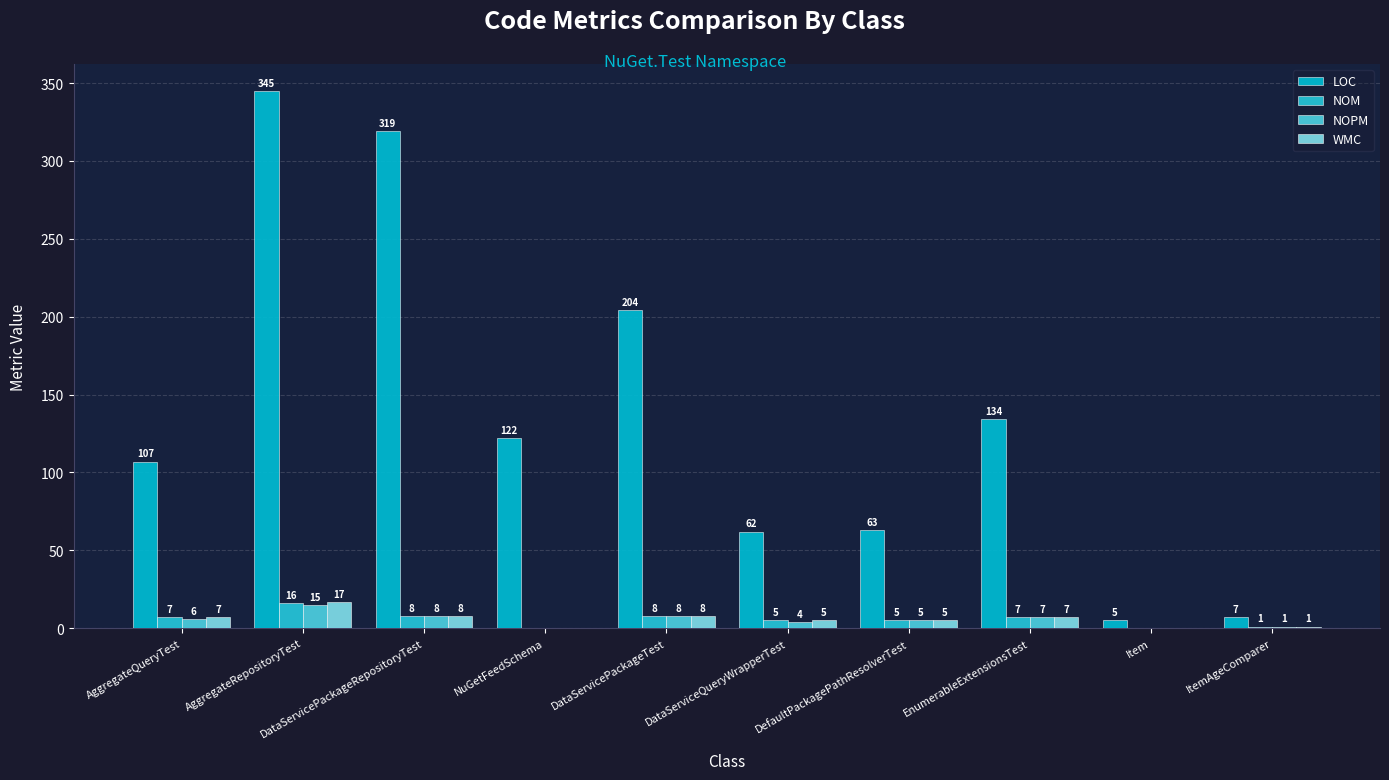

What are all the series names shown in the legend?

LOC, NOM, NOPM, WMC